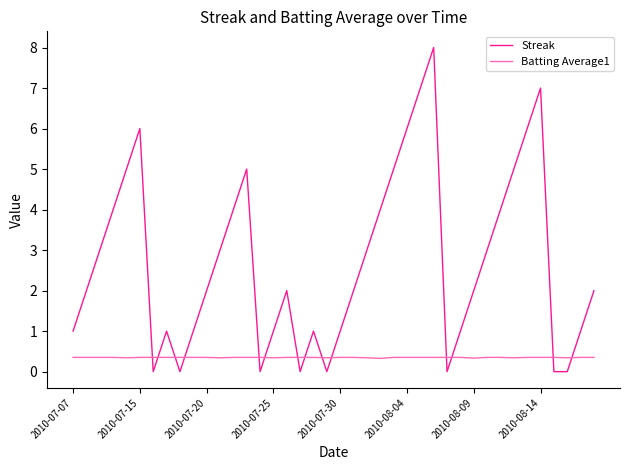

Which series has the largest range (max minus min)?

Streak